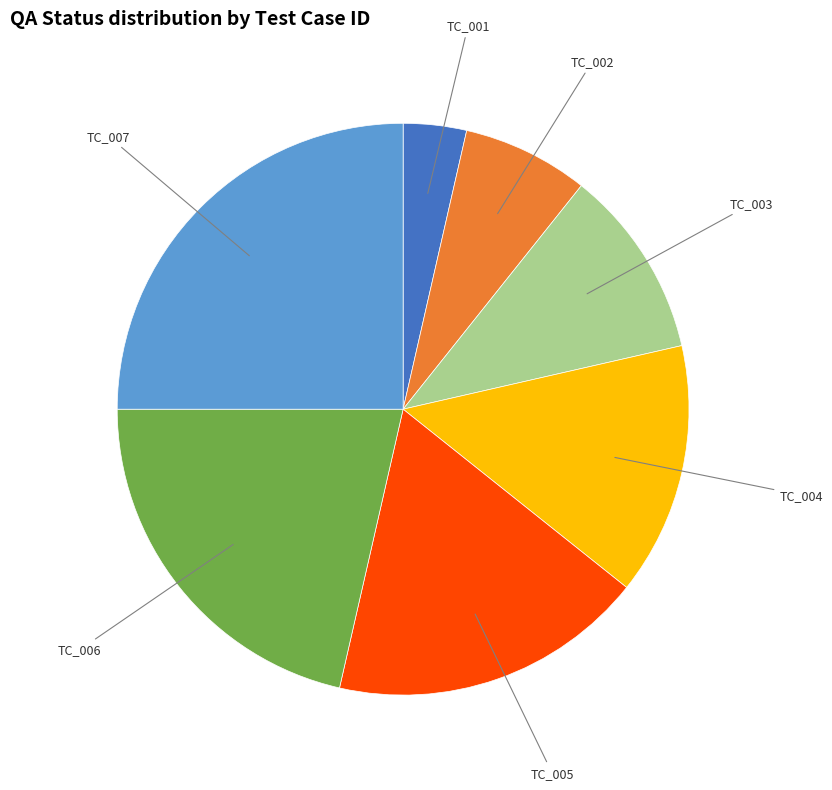

Is there any slice that represents more than half of the pie?

No